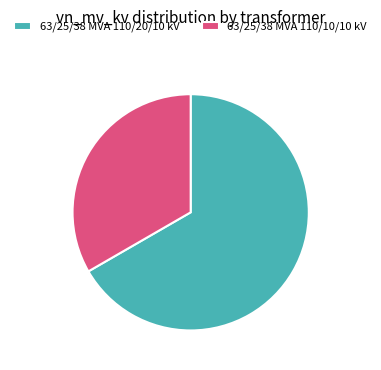

What is the largest slice in the pie chart?

63/25/38 MVA 110/20/10 kV